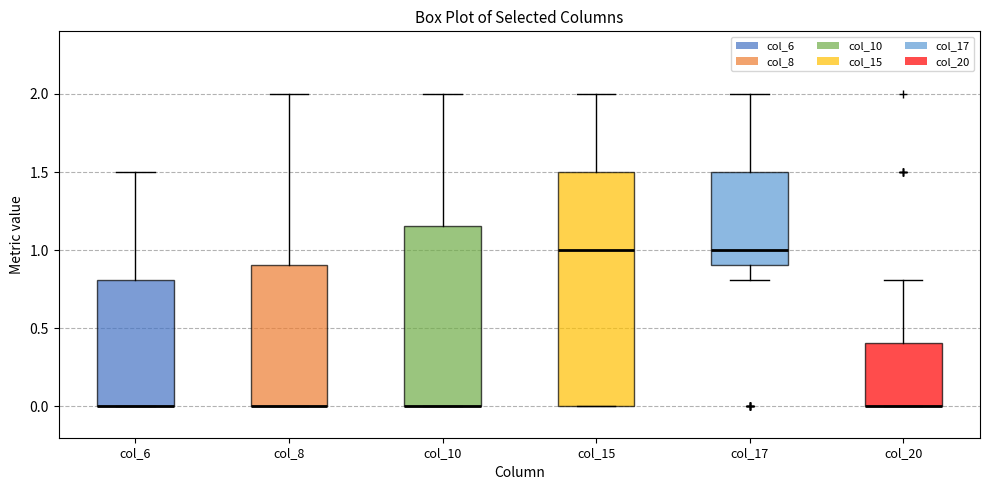

Reading left to right, transcribe this box plot: for each box, give where its median line is, the range the box spans, and where its two whiskers end, as read against the y-axis. The values are not printed on the chart, so give them approximately, as read against the axis.

col_6: median 0.00 (drawn on the box's lower edge), box 0.00 to 0.80, whiskers 0.00 to 1.50
col_8: median 0.00 (drawn on the box's lower edge), box 0.00 to 0.90, whiskers 0.00 to 2.00
col_10: median 0.00 (drawn on the box's lower edge), box 0.00 to 1.15, whiskers 0.00 to 2.00
col_15: median 1.00, box 0.00 to 1.50, whiskers 0.00 to 2.00
col_17: median 1.00, box 0.90 to 1.50, whiskers 0.80 to 2.00
col_20: median 0.00 (drawn on the box's lower edge), box 0.00 to 0.40, whiskers 0.00 to 0.80